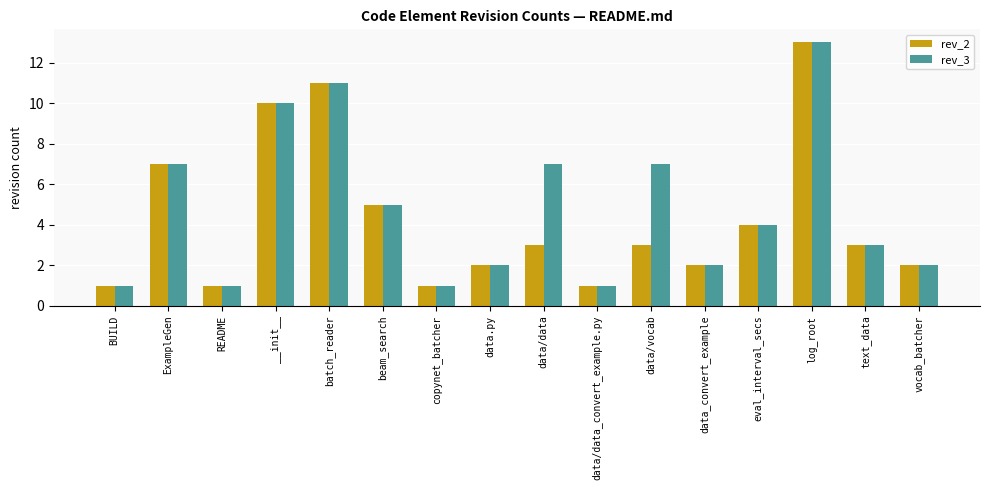

True or false: rev_3 has a value of 3 at text_data.

True